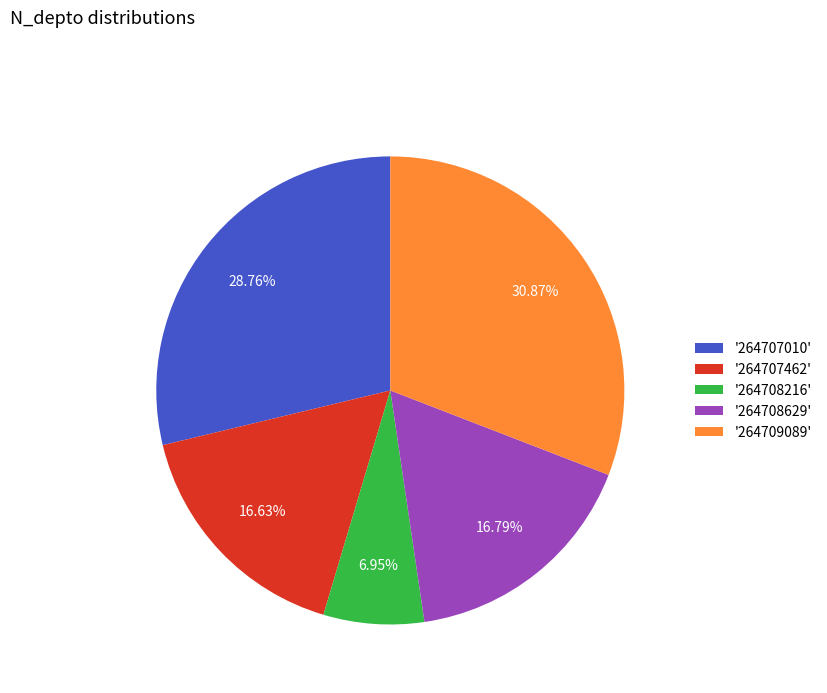

Is there a majority slice in this chart?

No